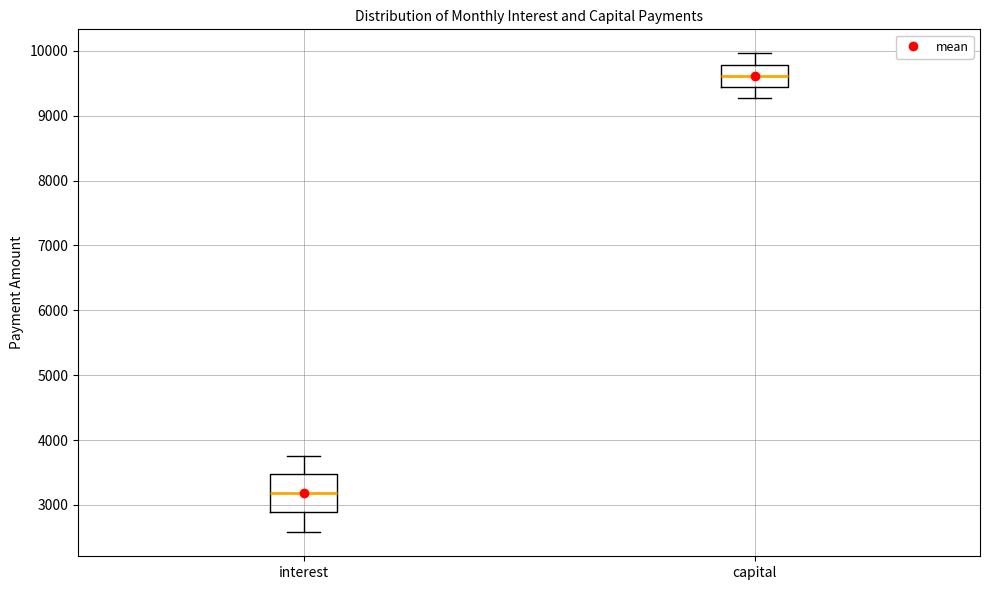

Comparing the boxes themselves (not the whiskers), which one is the tallest?

interest